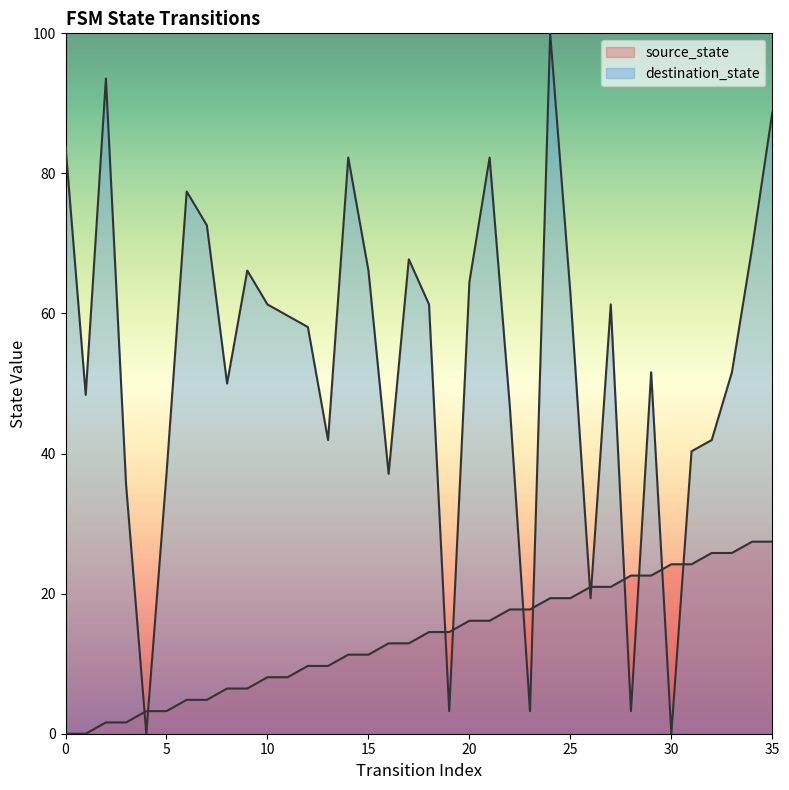

At which category does the chart reach its peak across all series?

24